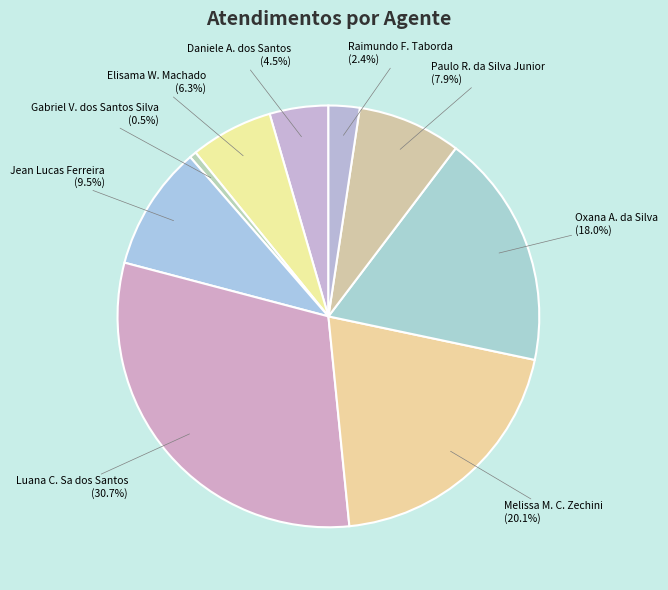

Rank the categories by value from lowest to highest.

Gabriel V. dos Santos Silva, Raimundo F. Taborda, Daniele A. dos Santos, Elisama W. Machado, Paulo R. da Silva Junior, Jean Lucas Ferreira, Oxana A. da Silva, Melissa M. C. Zechini, Luana C. Sa dos Santos